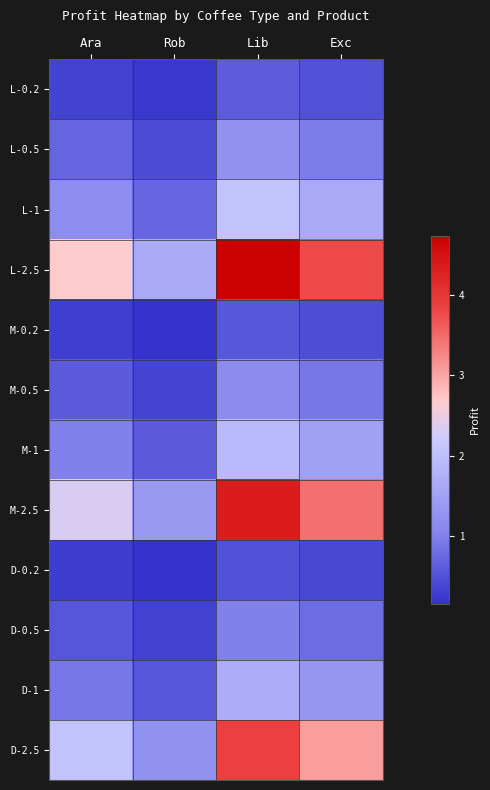

How many series are shown in this chart?

12